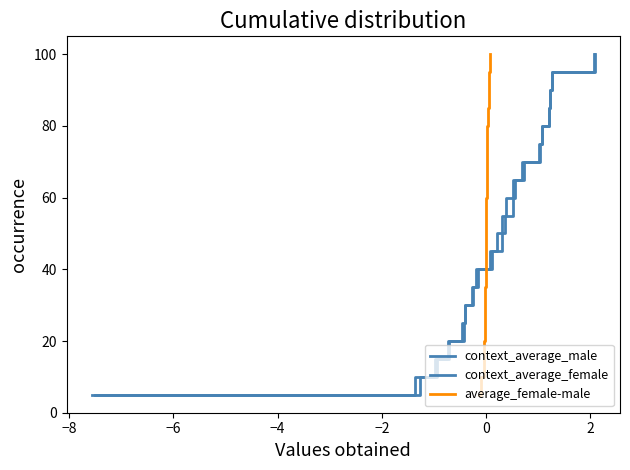

True or false: context_average_male has a value of 79.4 at 11.

False